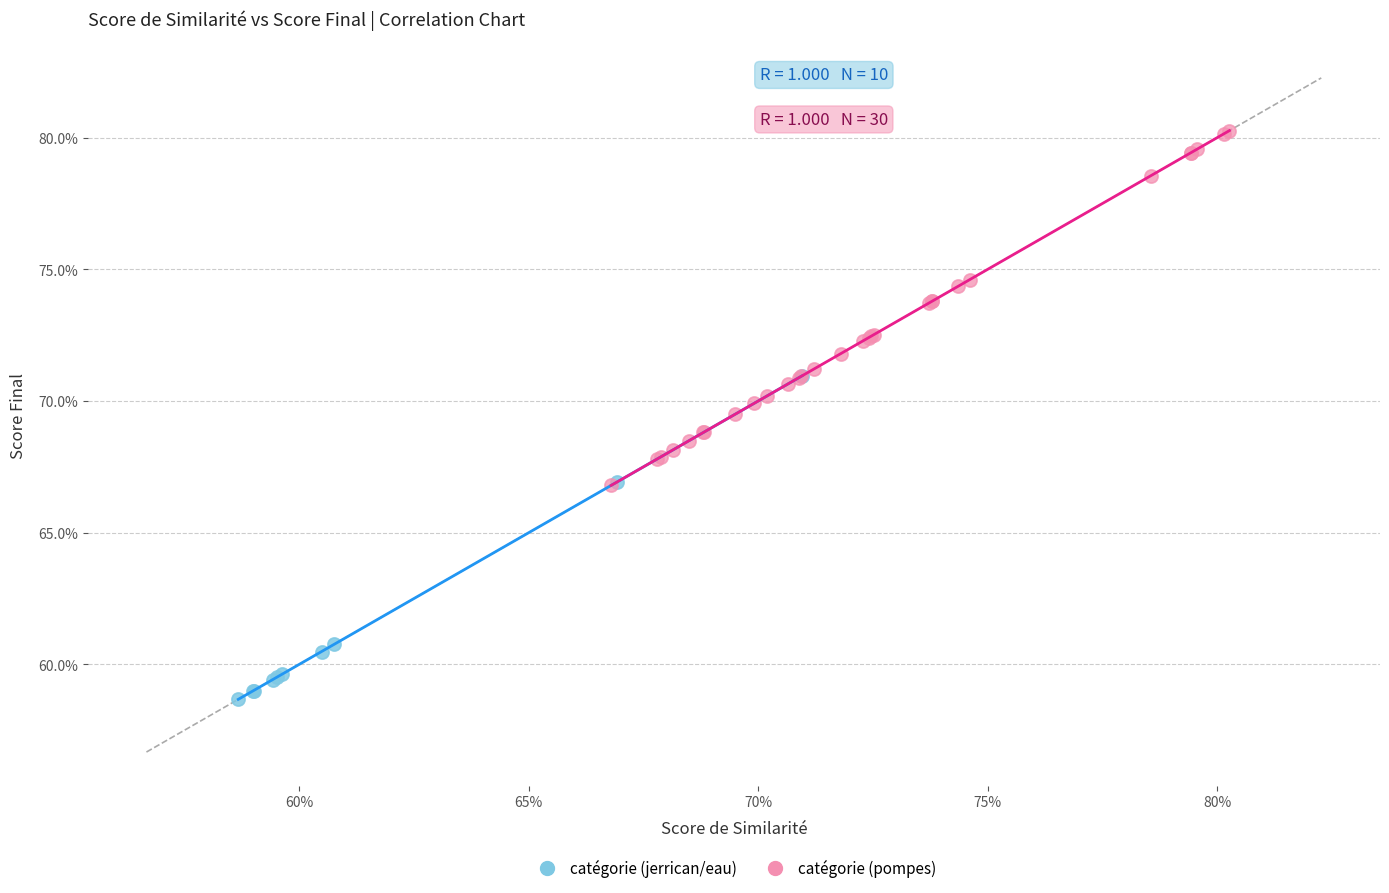

Which series reaches the maximum Y coordinate?

catégorie (pompes)